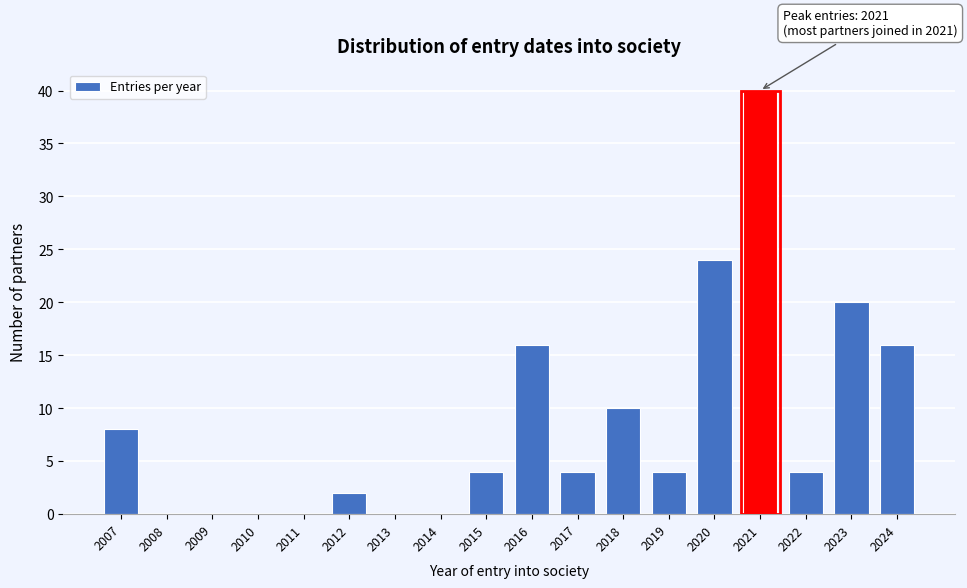

Reading left to right, extract all data points from this chart.

2007=8	2008=0	2009=0	2010=0	2011=0	2012=2	2013=0	2014=0	2015=4	2016=16	2017=4	2018=10	2019=4	2020=24	2021=40	2022=4	2023=20	2024=16